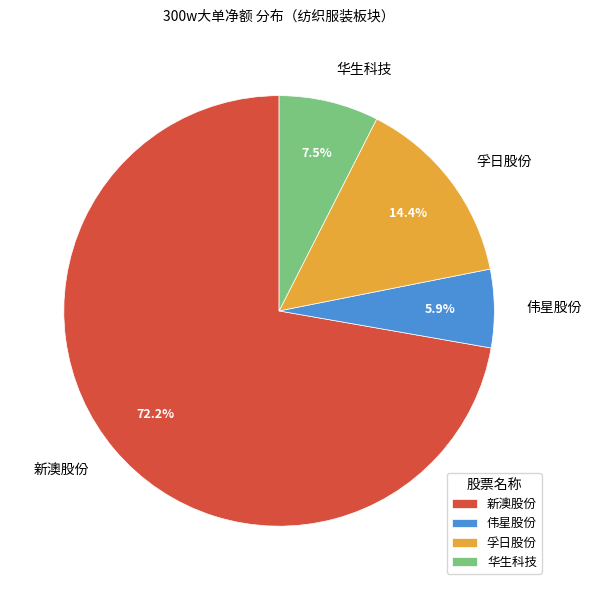

Combined, what portion of the pie is 新澳股份 and 孚日股份?

86.6%